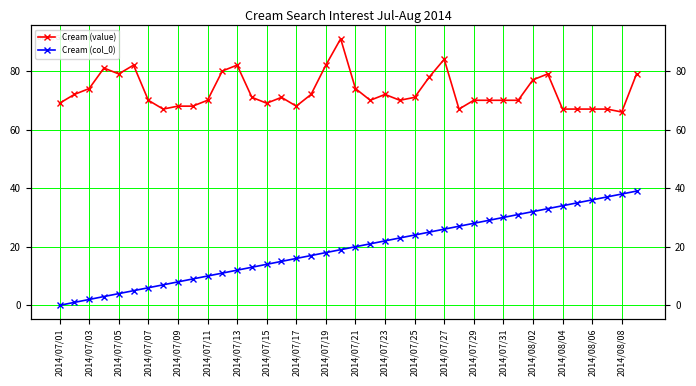

Which category has the lowest value across all series?

2014/07/01